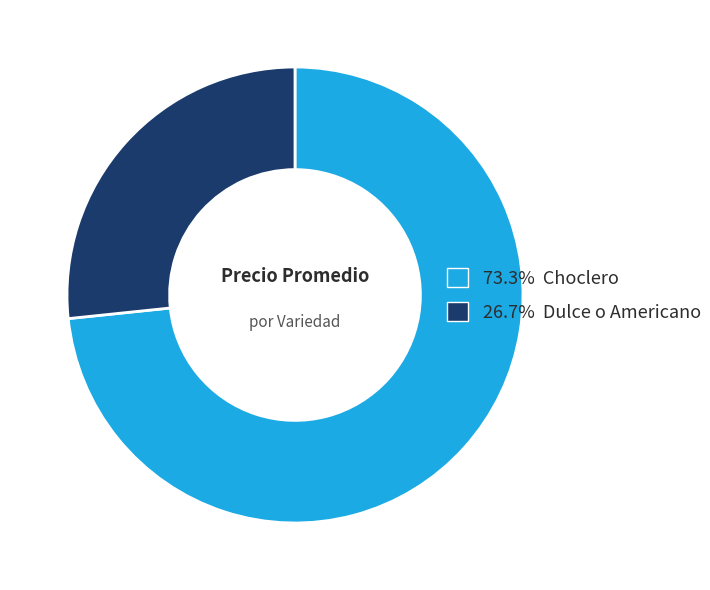

Does any single category account for the majority?

Yes